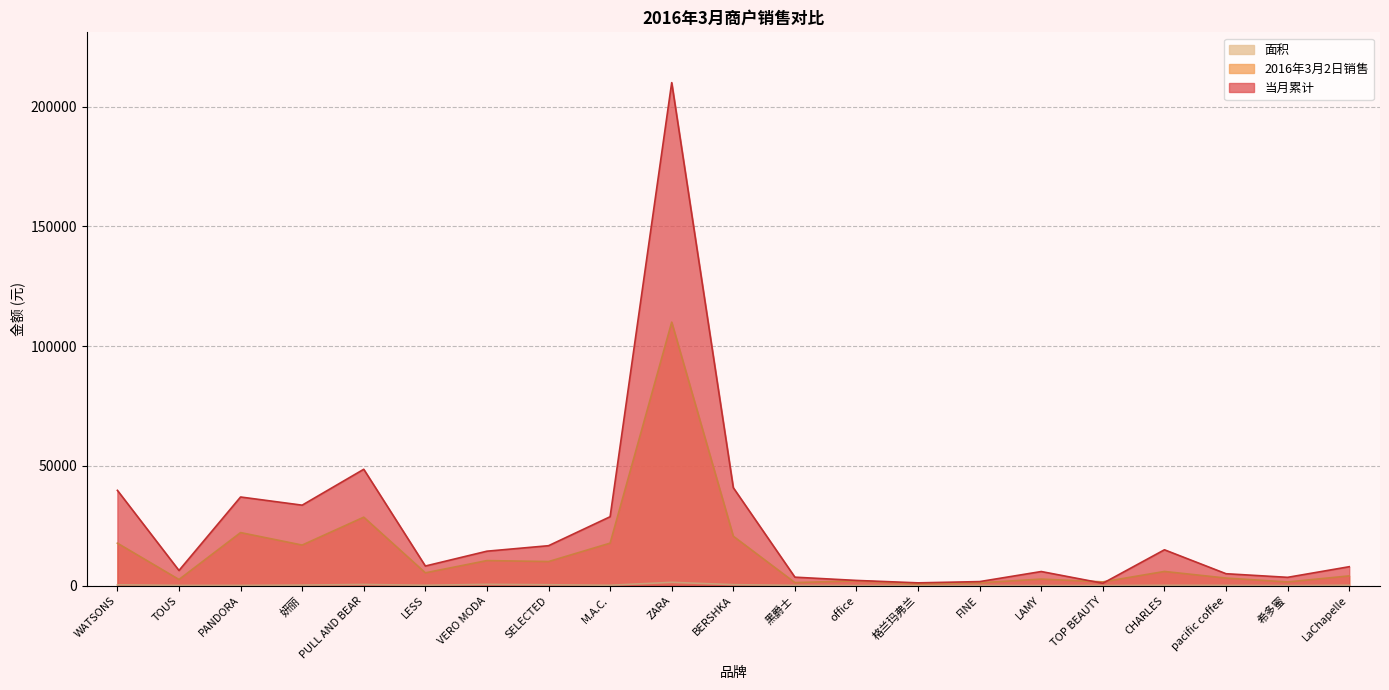

Reading right to left, extract all data points from this chart.

当月累计: LaChapelle=7877	希多蜜=3442	pacific coffee=4951	CHARLES=14944	TOP BEAUTY=960	LAMY=5867	FINE=1662	格兰玛弗兰=1138	office=2150	黑爵士=3512	BERSHKA=40868	ZARA=210001	M.A.C.=28750	SELECTED=16649	VERO MODA=14360	LESS=8163	PULL AND BEAR=48561	妍丽=33574	PANDORA=36990	TOUS=6298	WATSONS=39761
2016年3月2日销售: LaChapelle=4044	希多蜜=1507	pacific coffee=3136	CHARLES=5894	TOP BEAUTY=1548	LAMY=2708	FINE=1158	格兰玛弗兰=716	office=1981	黑爵士=1239	BERSHKA=20609	ZARA=110000	M.A.C.=17715	SELECTED=10030	VERO MODA=10439	LESS=5328	PULL AND BEAR=28561	妍丽=16915	PANDORA=22126	TOUS=2540	WATSONS=17709
面积: LaChapelle=139	希多蜜=10	pacific coffee=92	CHARLES=119	TOP BEAUTY=20	LAMY=16	FINE=35	格兰玛弗兰=20	office=18	黑爵士=86	BERSHKA=385	ZARA=1365	M.A.C.=135	SELECTED=352	VERO MODA=507	LESS=139	PULL AND BEAR=461	妍丽=207	PANDORA=80	TOUS=82	WATSONS=320